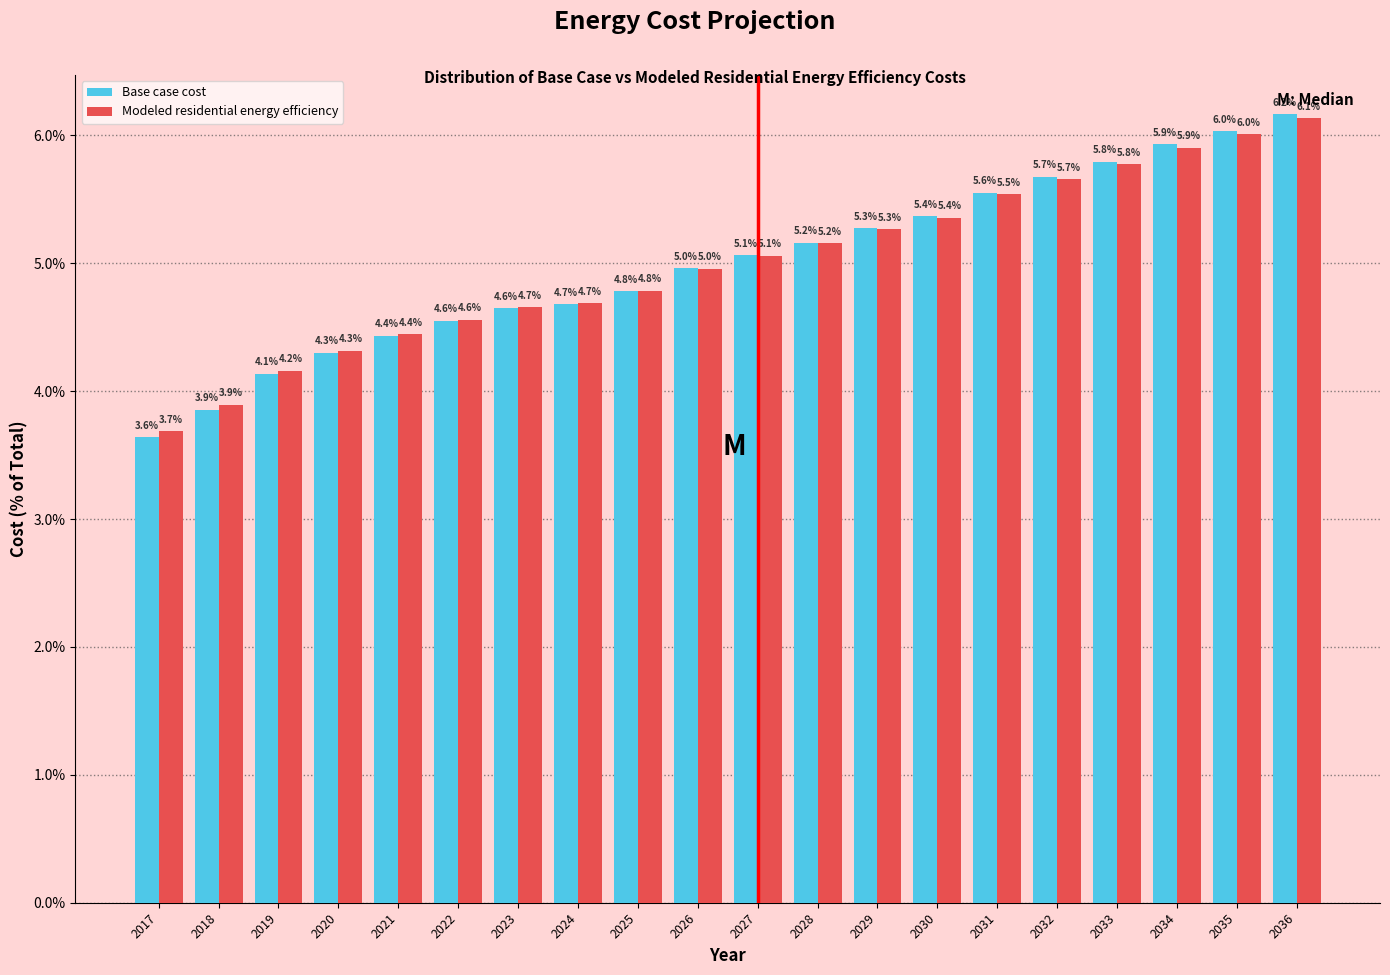

Reading left to right, extract all data points from this chart.

Base case cost: 3.6	3.9	4.1	4.3	4.4	4.6	4.6	4.7	4.8	5.0	5.1	5.2	5.3	5.4	5.6	5.7	5.8	5.9	6.0	6.2
Modeled residential energy efficiency: 3.7	3.9	4.2	4.3	4.4	4.6	4.7	4.7	4.8	5.0	5.1	5.2	5.3	5.4	5.5	5.7	5.8	5.9	6.0	6.1